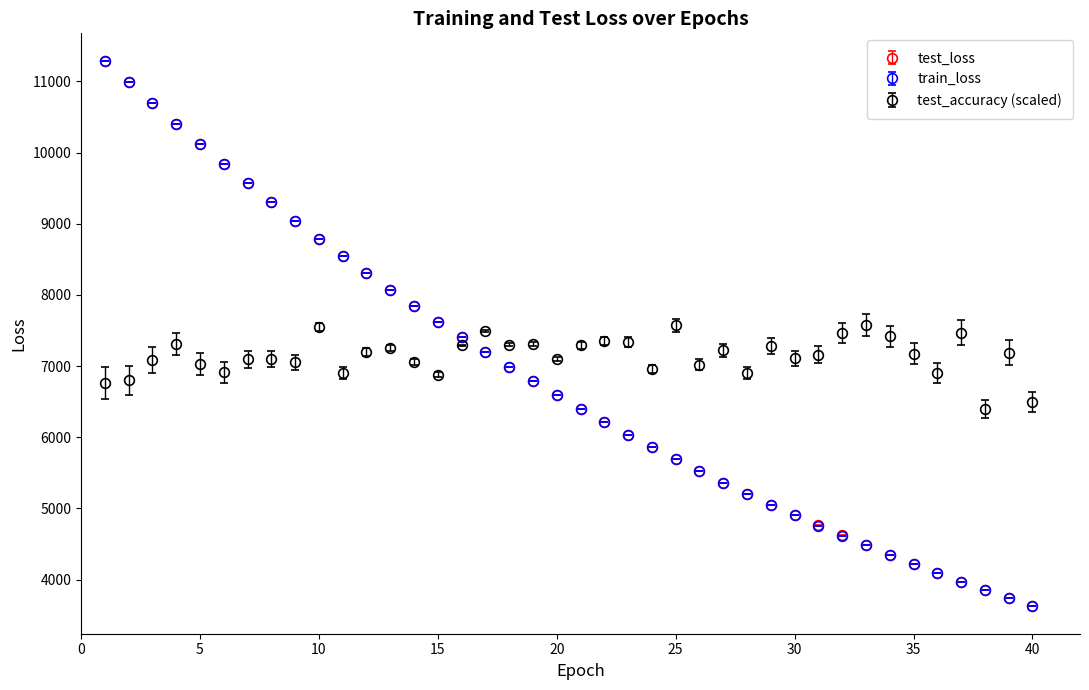

What is the smallest value displayed?

3624.3